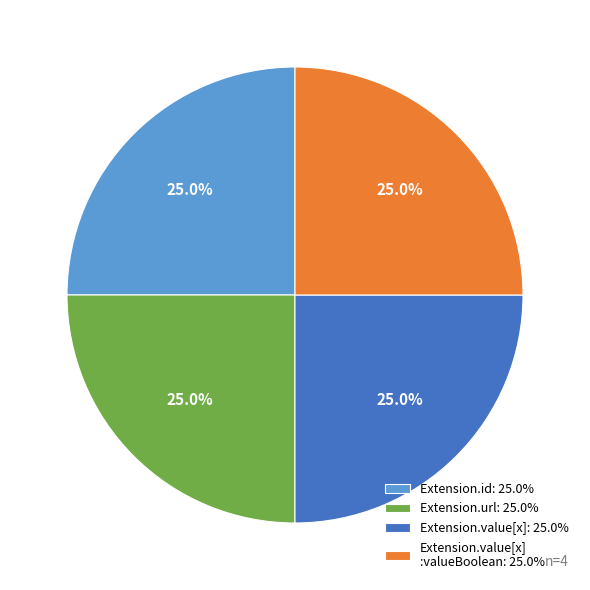

Is there any slice that represents more than half of the pie?

No